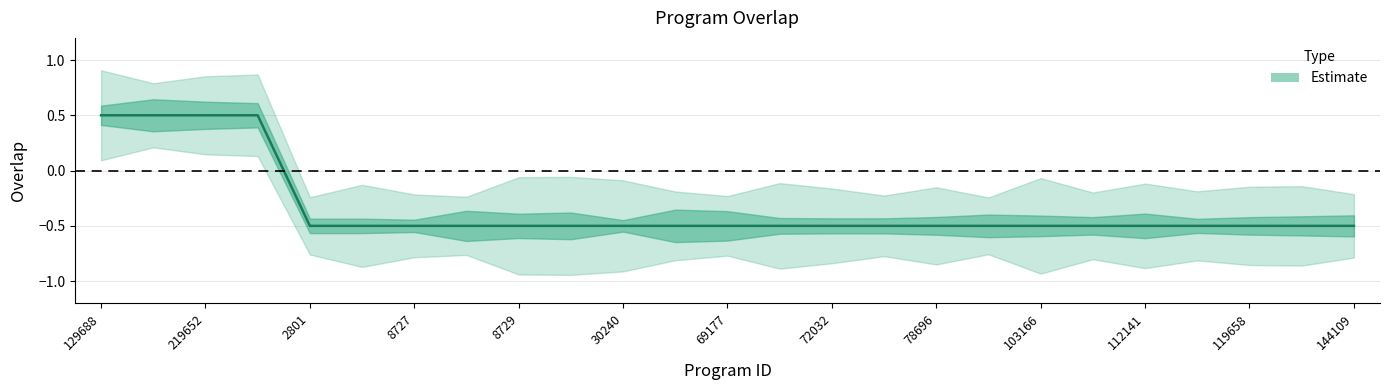

Between 71999 and 113312, which is larger?

71999